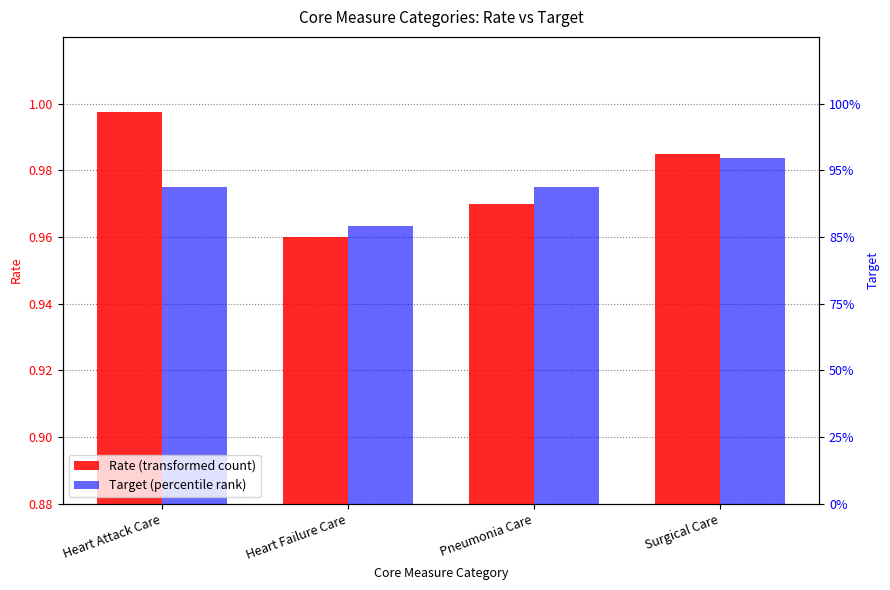

Is it true that Rate equals 1.0 at Heart Attack Care?

True